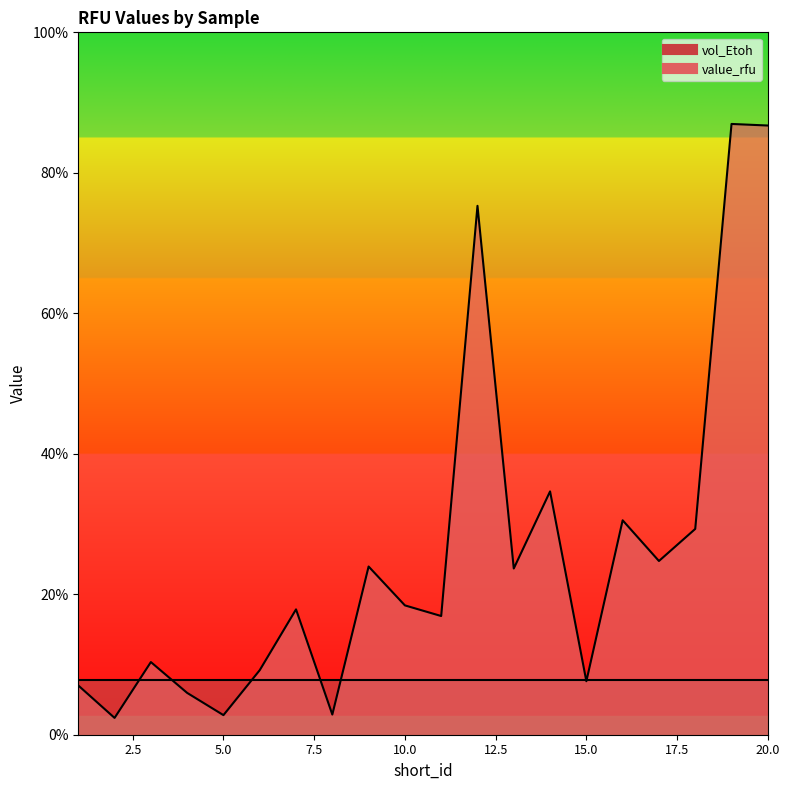

Rank the categories by value from highest to lowest.

19, 20, 12, 14, 16, 18, 17, 9, 13, 10, 7, 11, 3, 6, 15, 1, 4, 8, 5, 2